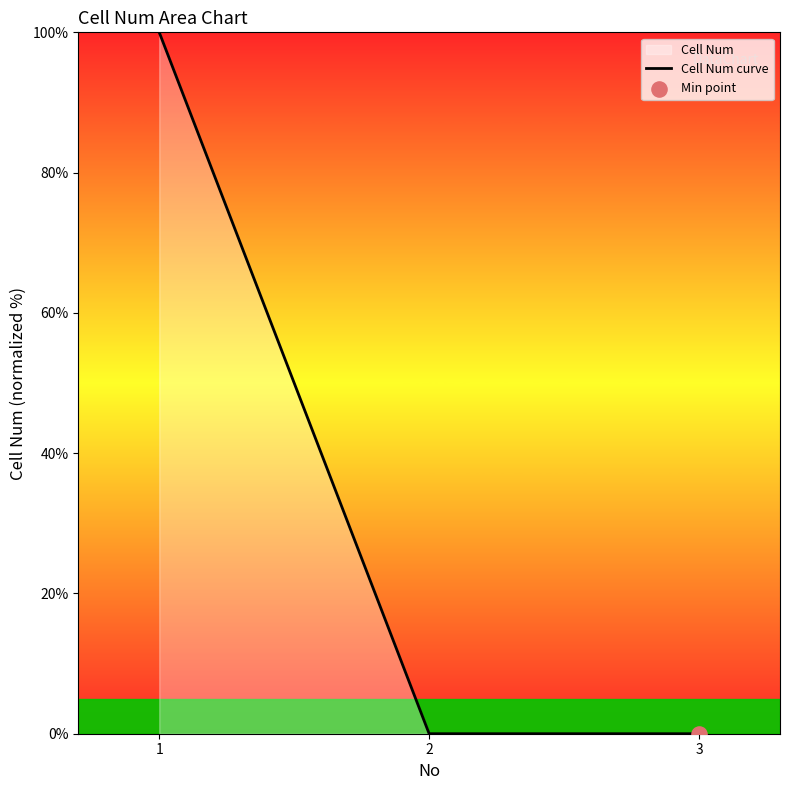

What is the change in value from 1 to 2?

-100.0